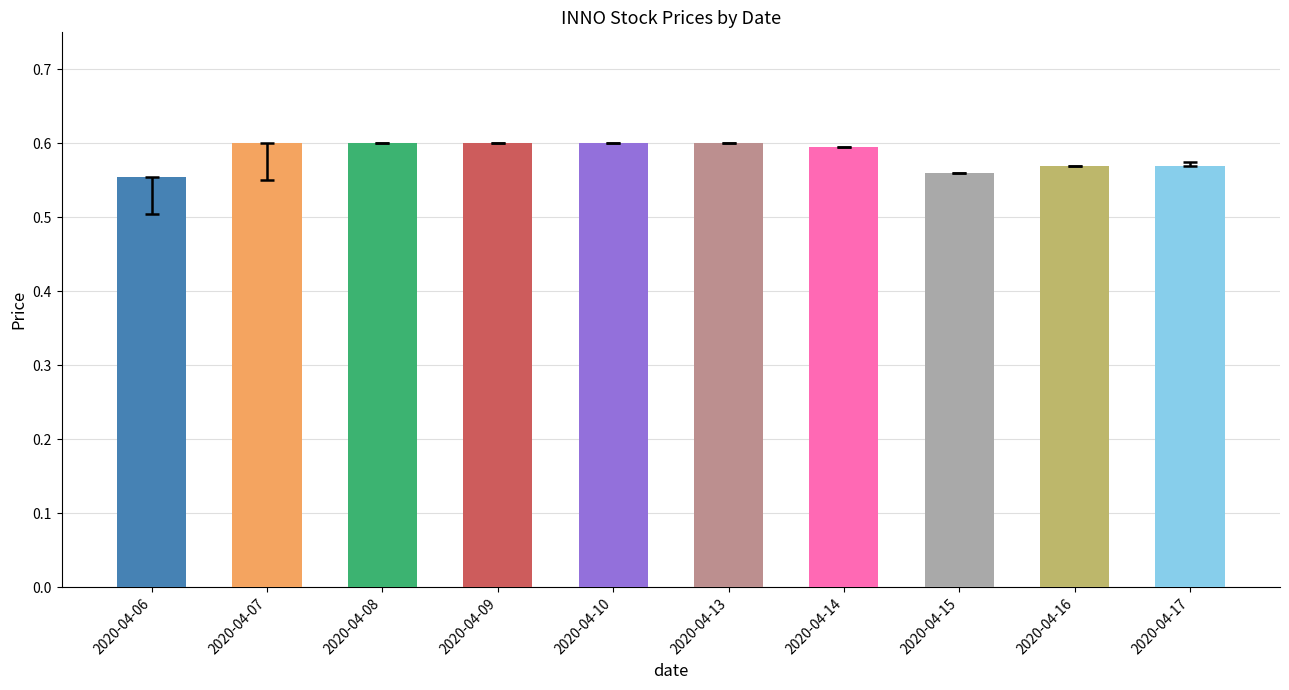

The value at 2020-04-13 is 0.6. True or false?

True